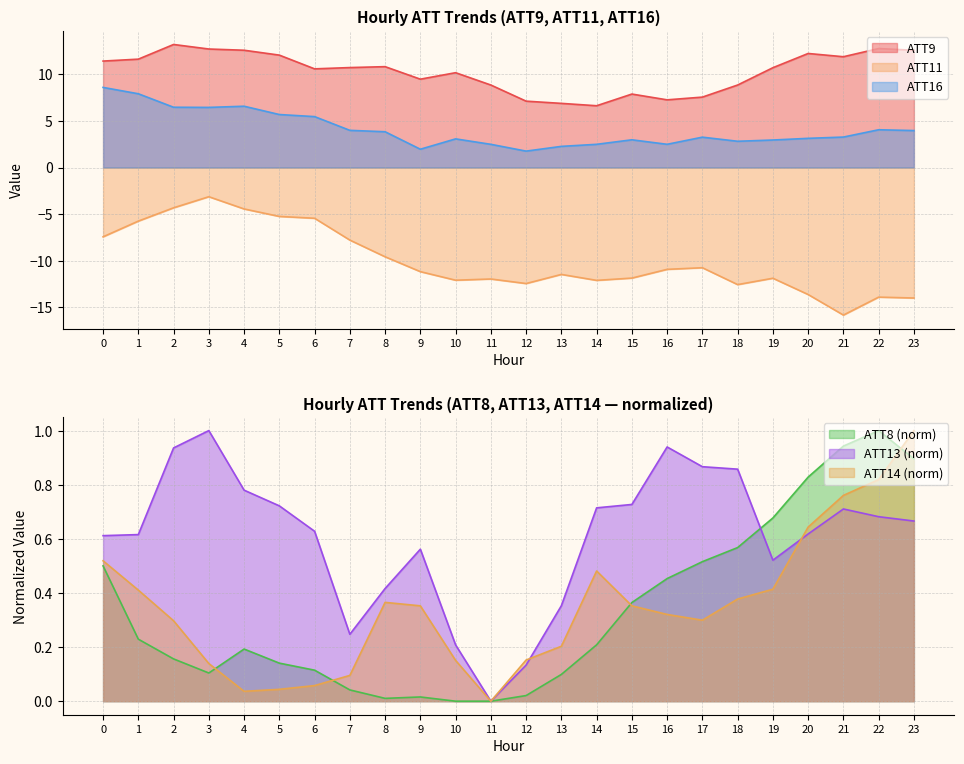

What is the minimum value shown in the chart?

-15.8